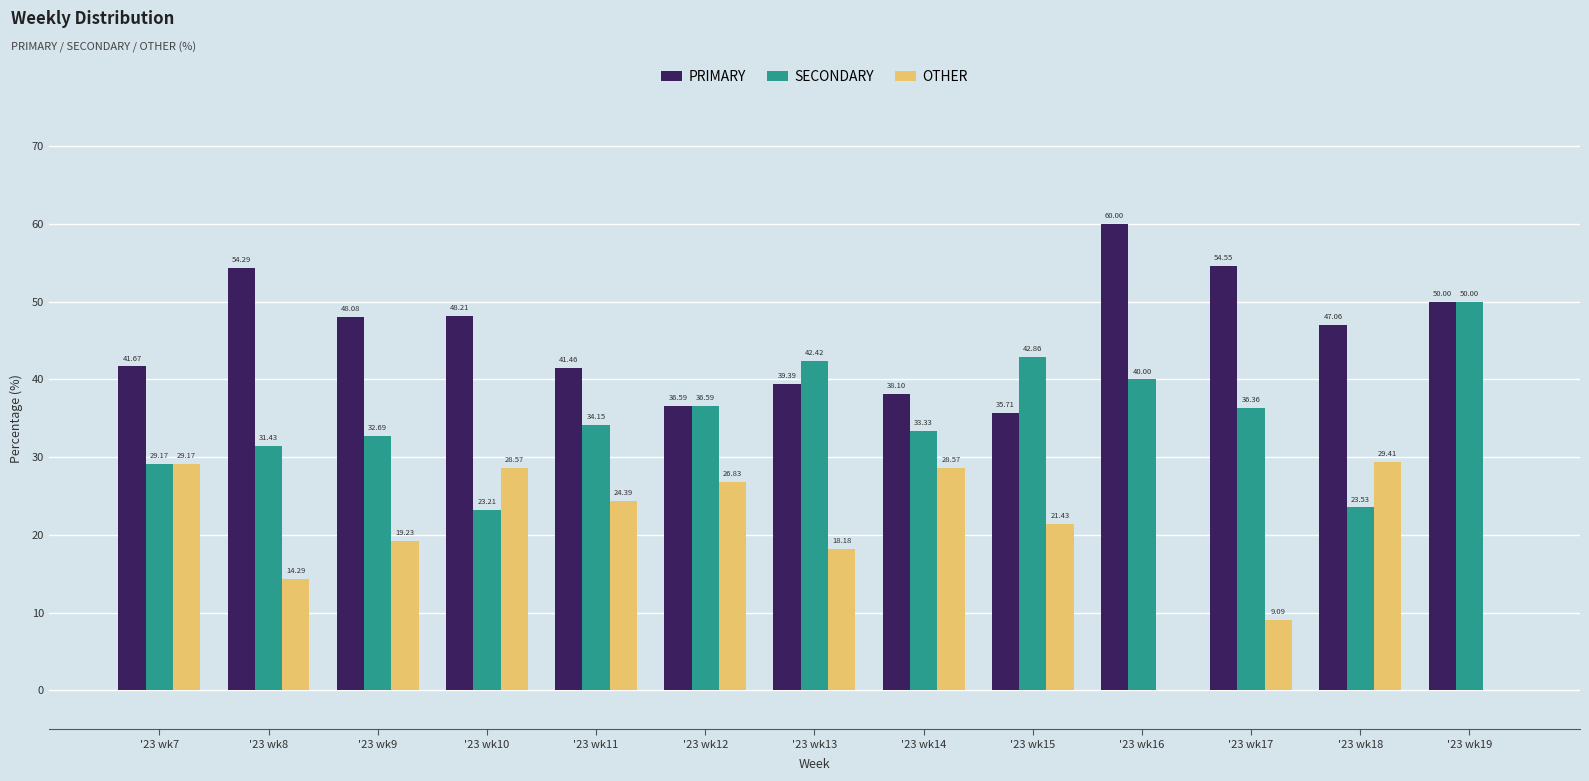

What are all the series names shown in the legend?

PRIMARY, SECONDARY, OTHER